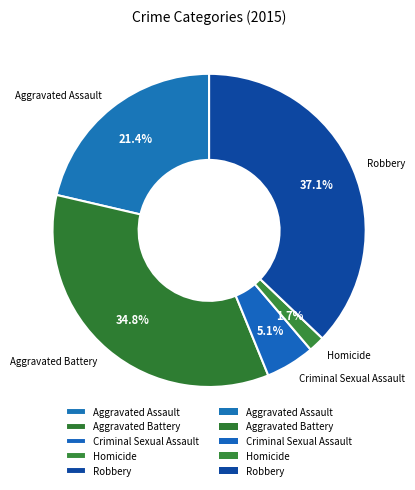

How many segments does this pie chart have?

5